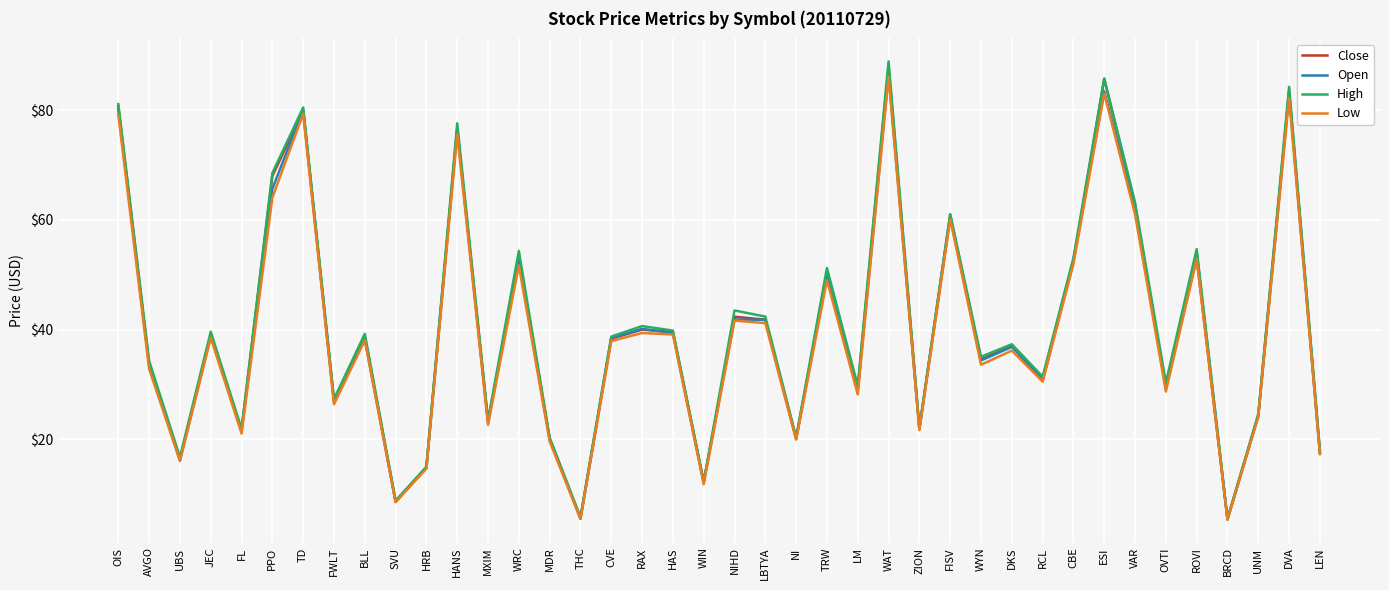

True or false: High has a value of 16.3 at RCL.

False